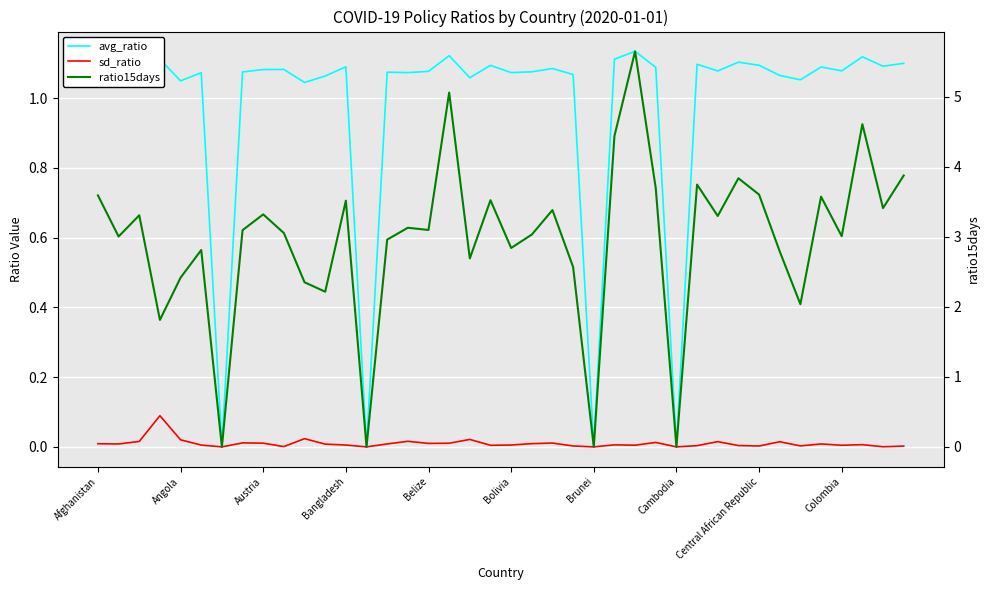

Reading left to right, extract all data points from this chart.

avg_ratio: 1.1	1.1	1.1	1.1	1.0	1.1	0.0	1.1	1.1	1.1	1.0	1.1	1.1	0.0	1.1	1.1	1.1	1.1	1.1	1.1	1.1	1.1	1.1	1.1	0.0	1.1	1.1	1.1	0.0	1.1	1.1	1.1	1.1	1.1	1.1	1.1	1.1	1.1	1.1	1.1
sd_ratio: 0.0	0.0	0.0	0.1	0.0	0.0	0.0	0.0	0.0	0.0	0.0	0.0	0.0	0.0	0.0	0.0	0.0	0.0	0.0	0.0	0.0	0.0	0.0	0.0	0.0	0.0	0.0	0.0	0.0	0.0	0.0	0.0	0.0	0.0	0.0	0.0	0.0	0.0	0.0	0.0
ratio15days: 3.6	3.0	3.3	1.8	2.4	2.8	0.0	3.1	3.3	3.1	2.3	2.2	3.5	0.0	3.0	3.1	3.1	5.1	2.7	3.5	2.8	3.0	3.4	2.6	0.0	4.4	5.6	3.7	0.0	3.7	3.3	3.8	3.6	2.8	2.0	3.6	3.0	4.6	3.4	3.9